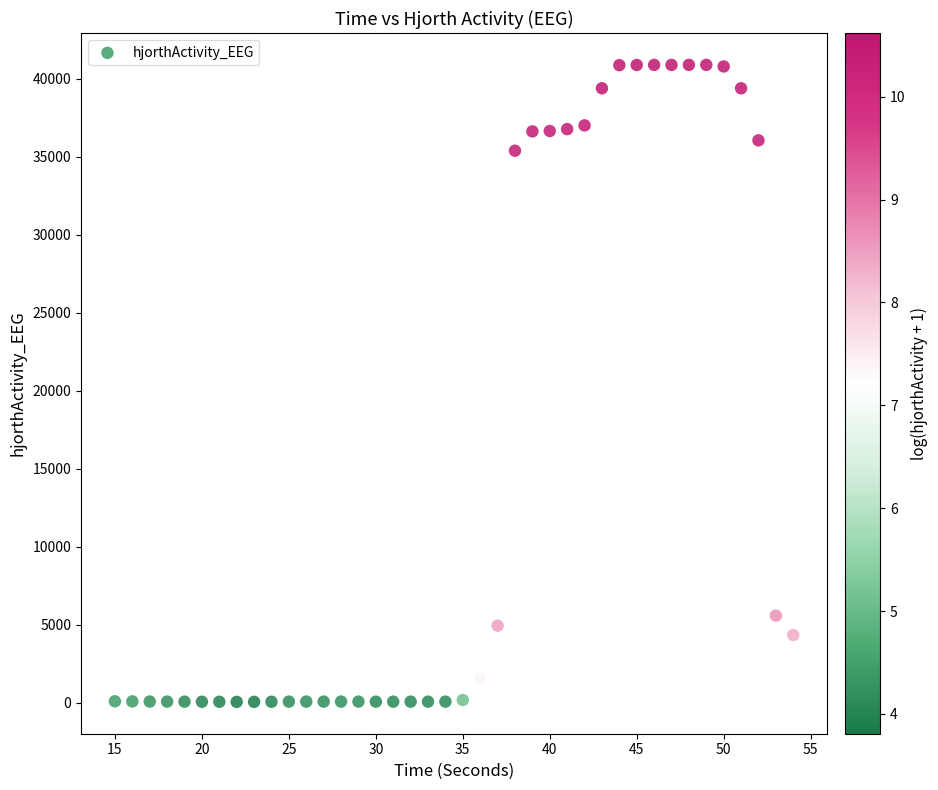

What is the range of Y values (max minus min)?

40842.2